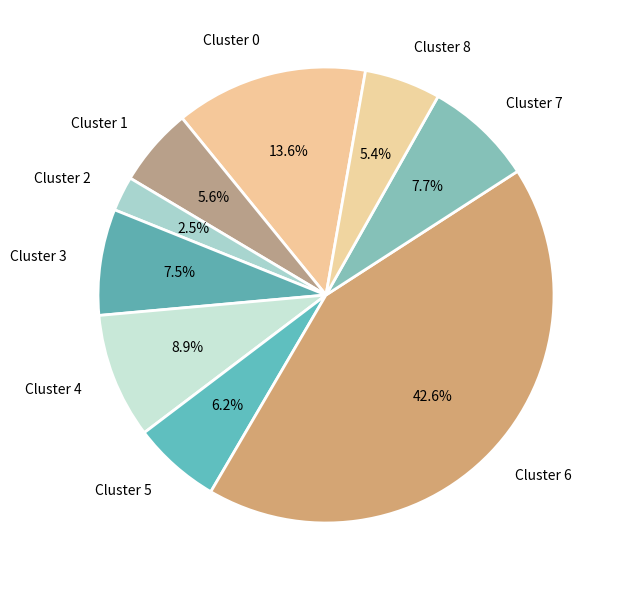

To the nearest percent, what portion does Cluster 8 represent?

5%